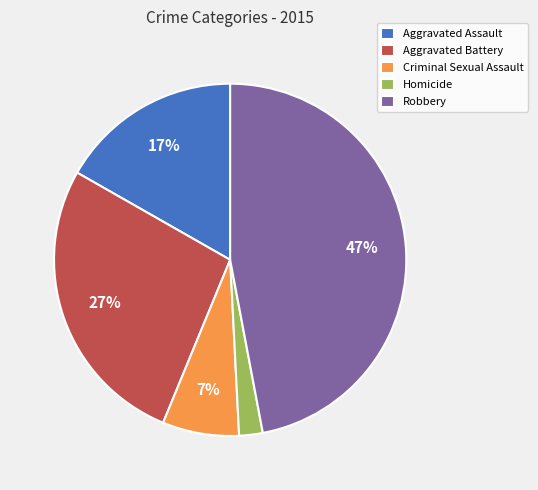

True or false: Homicide accounts for 7% of the total.

False